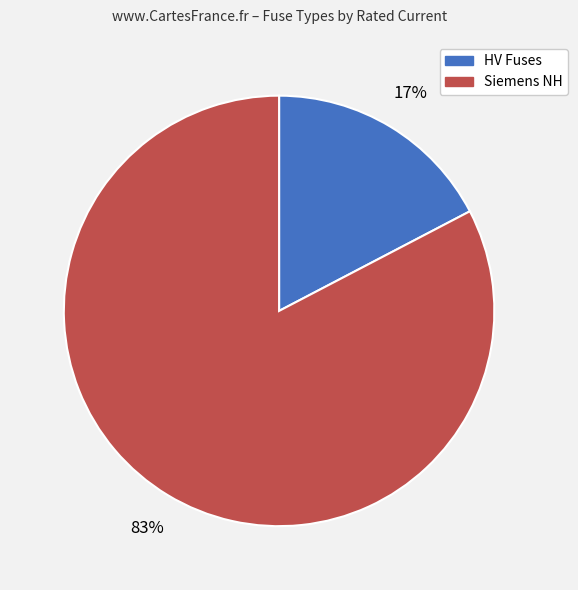

Is there any slice that represents more than half of the pie?

Yes